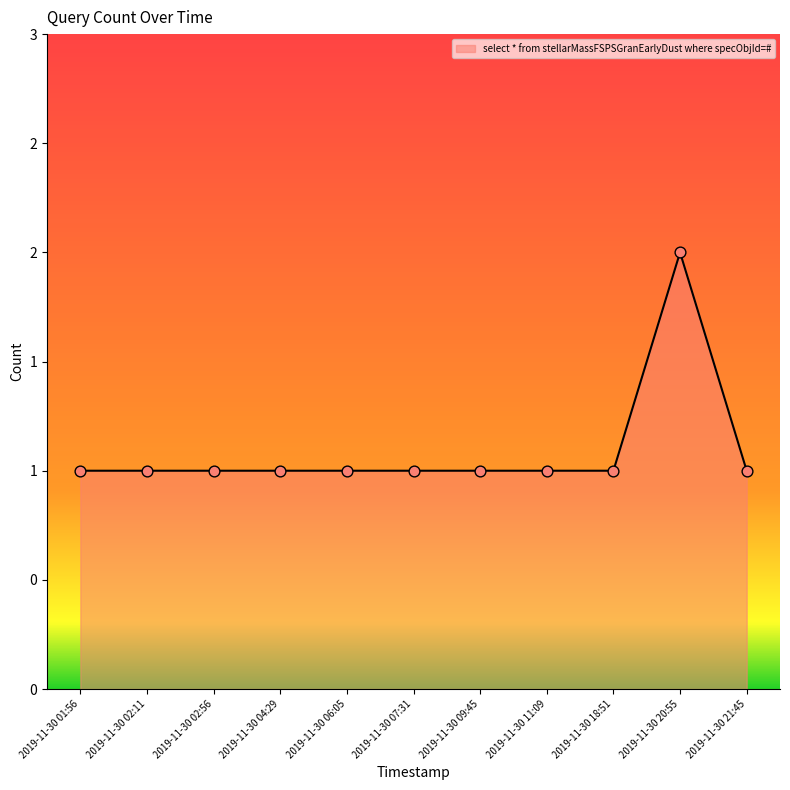

Does the chart have visible grid lines?

No